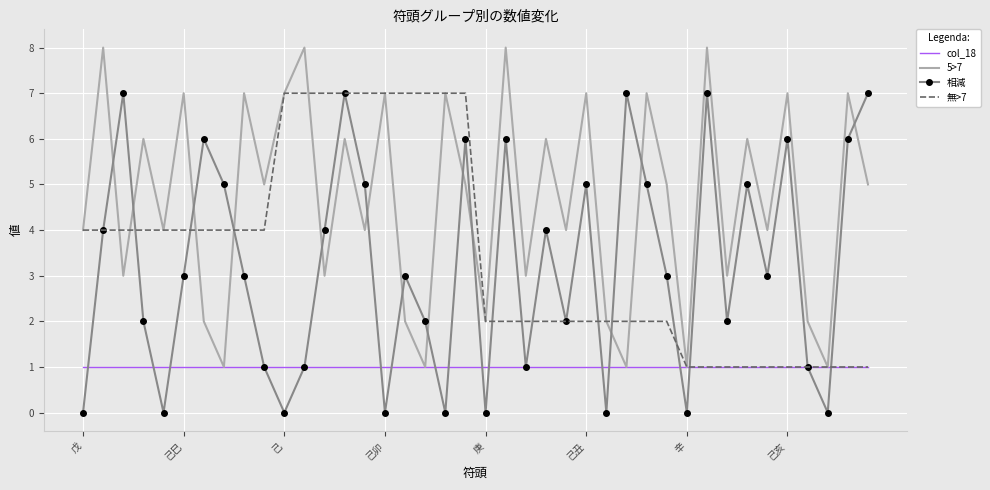

Which series has the largest total across all categories?

5>7